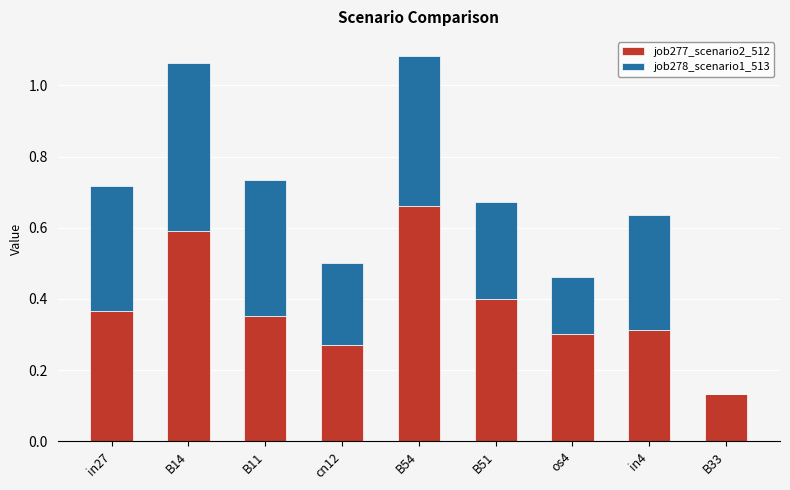

Is it true that job277_scenario2_512 equals 0.9 at B14?

False